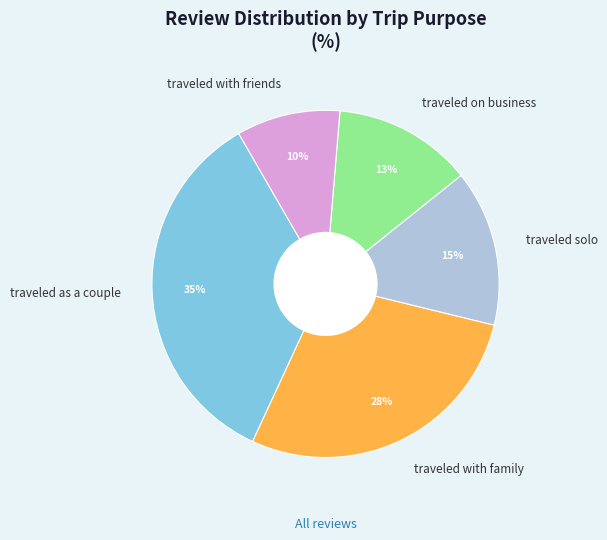

Count the number of slices in the pie.

5